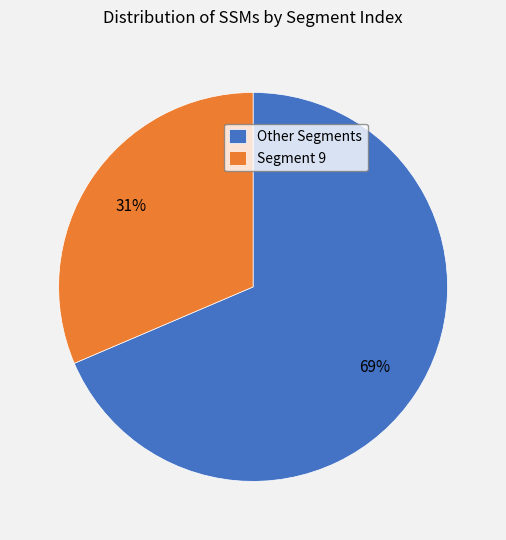

Which slice is the smallest?

Segment 9